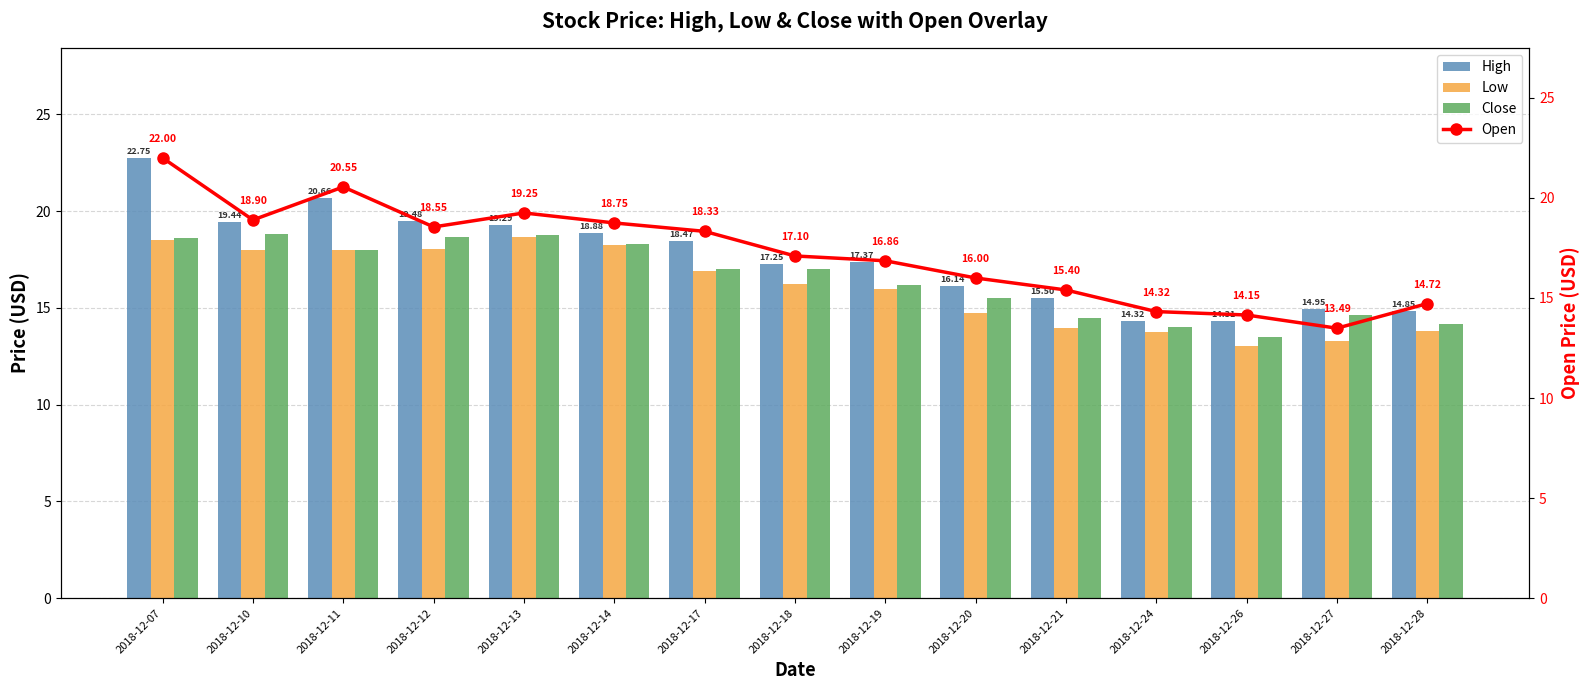

Which has a higher value, 2018-12-20 or 2018-12-24?

2018-12-20